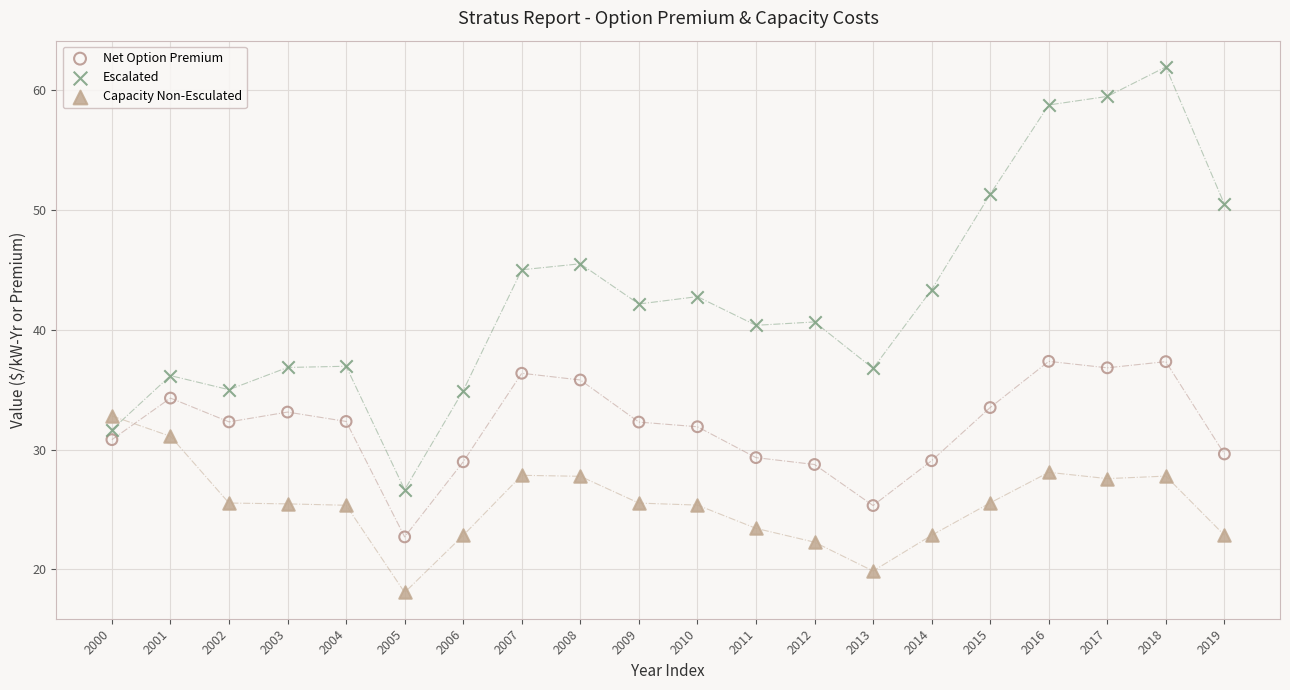

Across all data points, what is the range of X values (max minus min)?

19.0